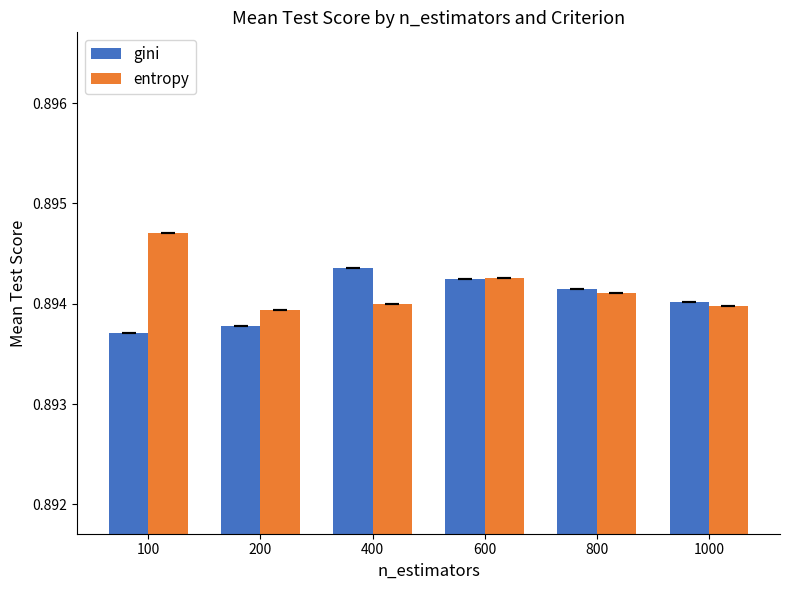

At how many categories does at least one series exceed 0?

6